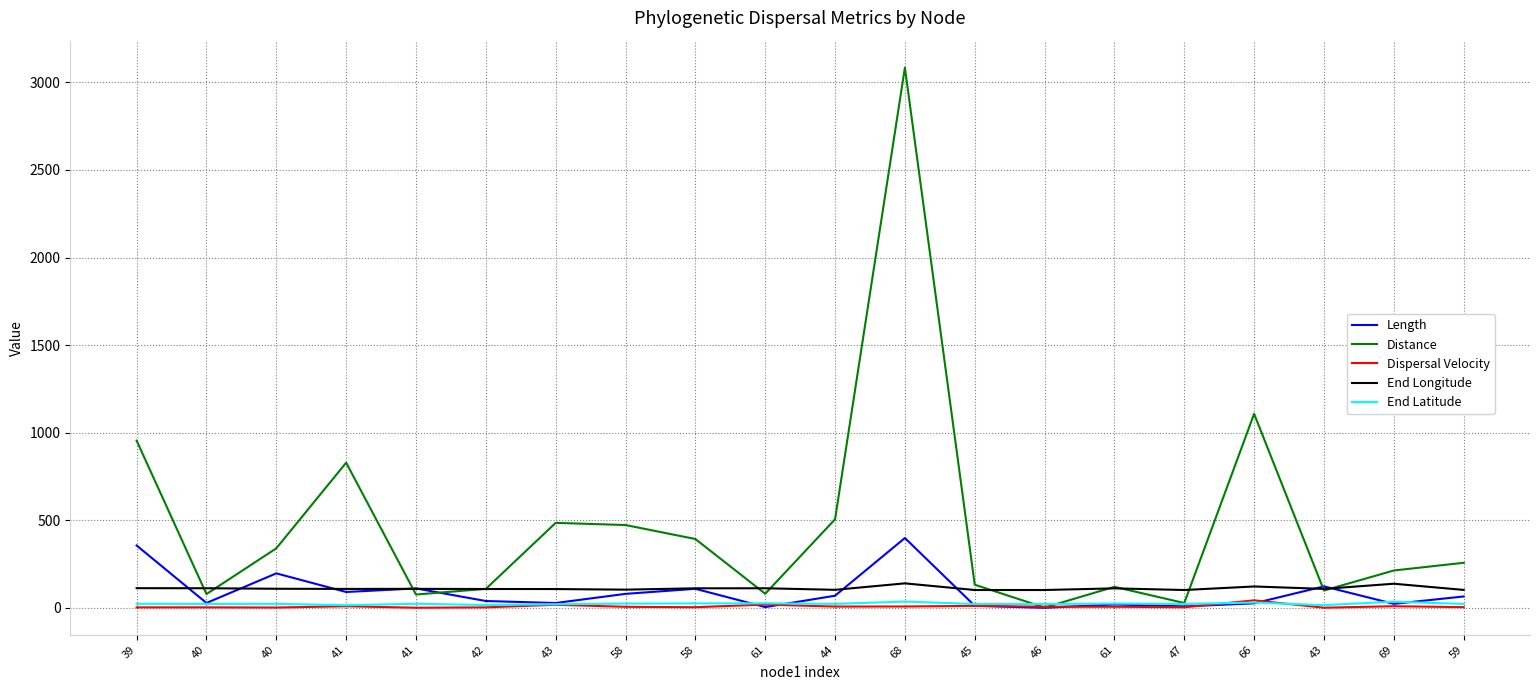

Where does the Distance series first go above 257?

39